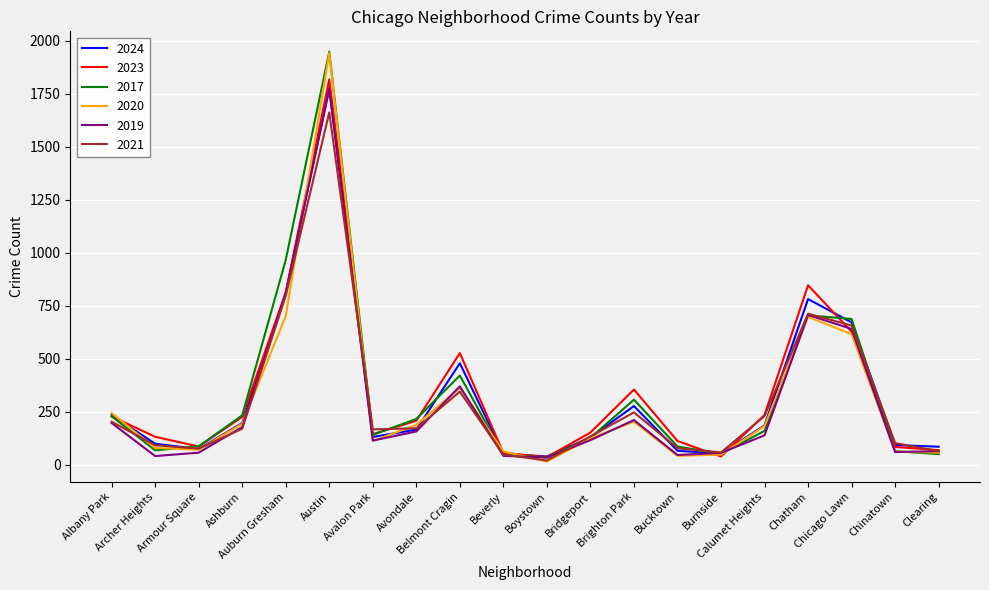

What is the sum of all 2017 values?

6610